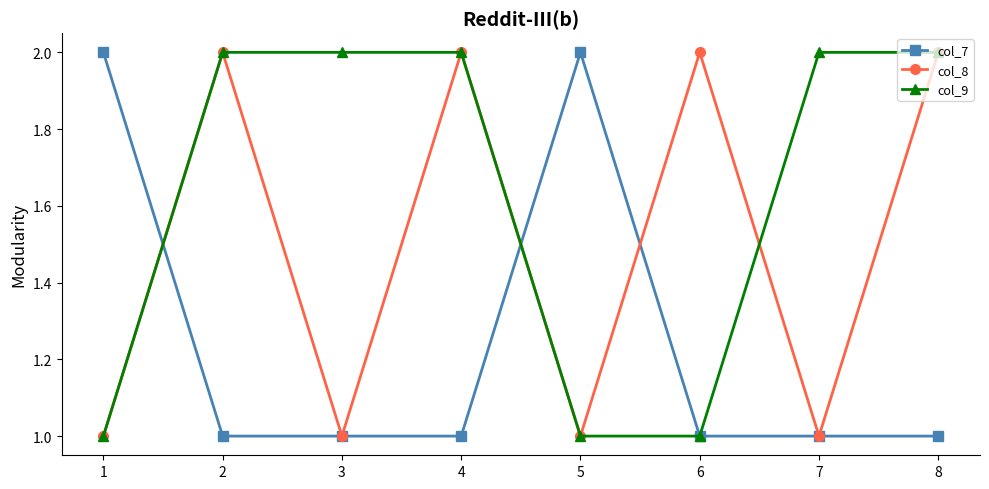

Which series has the largest total across all categories?

col_9